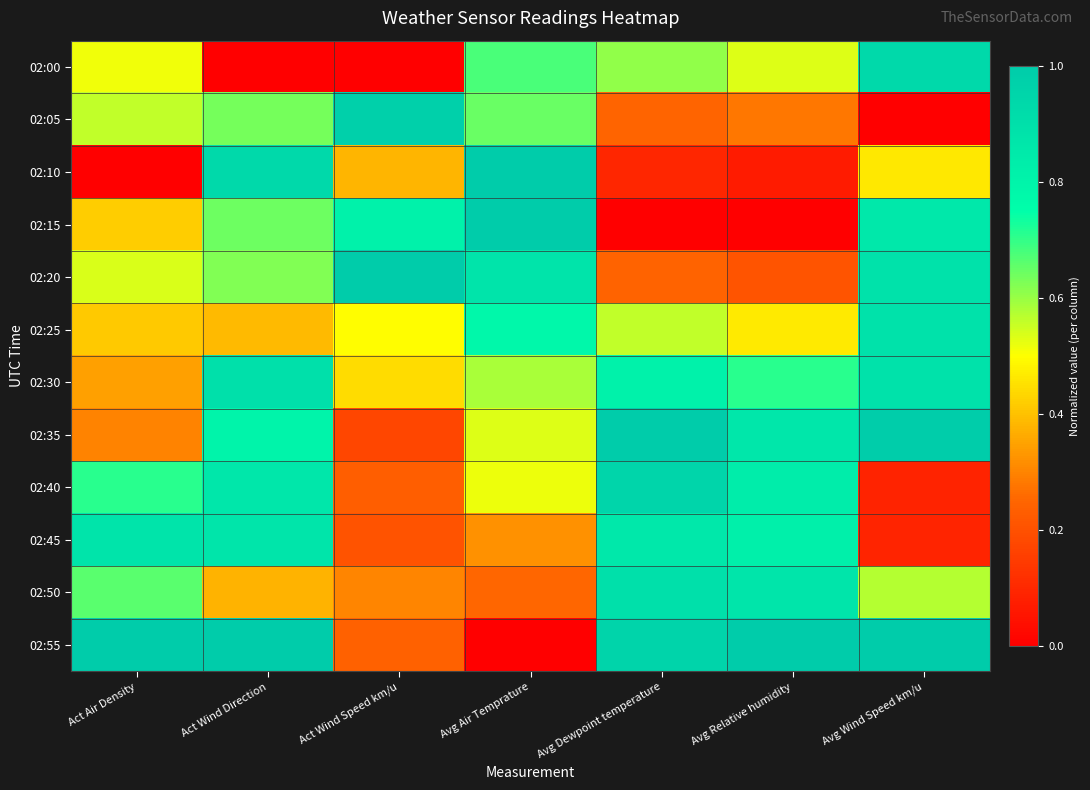

Which has a higher value, Act Air Density or Avg Relative humidity?

Avg Relative humidity